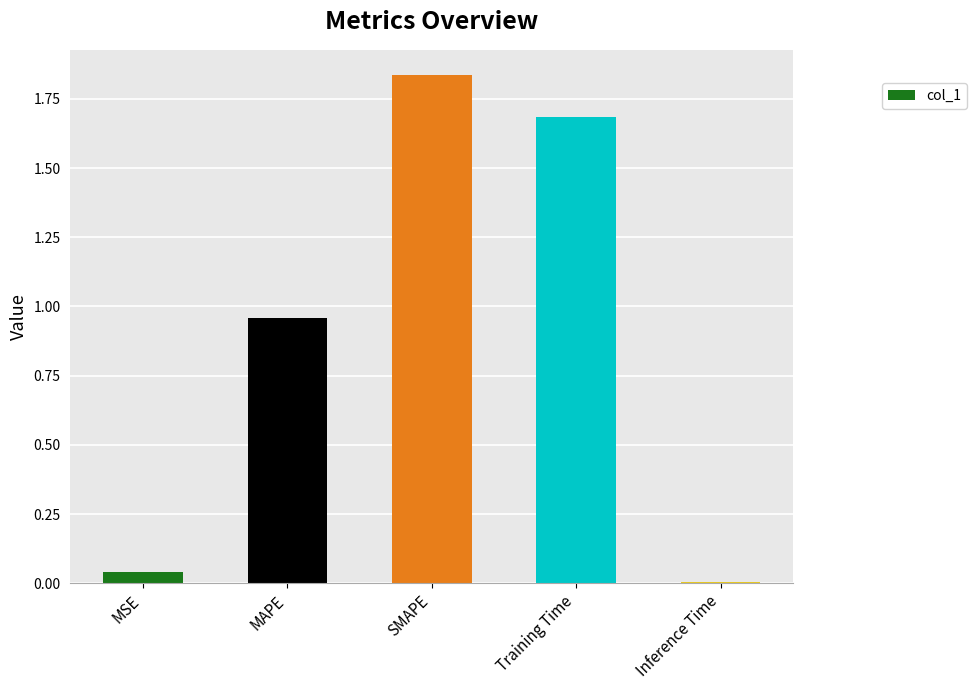

What position from the right is MAPE?

4